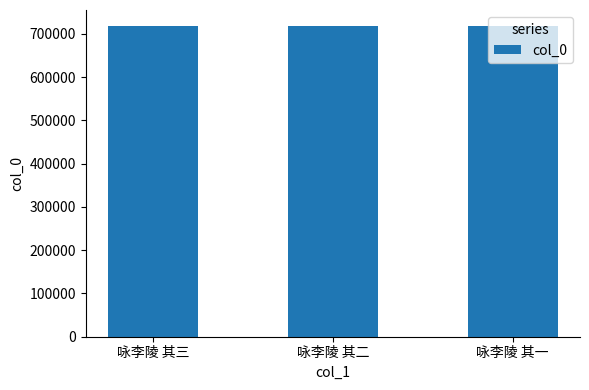

What is the minimum value shown in the chart?

719503